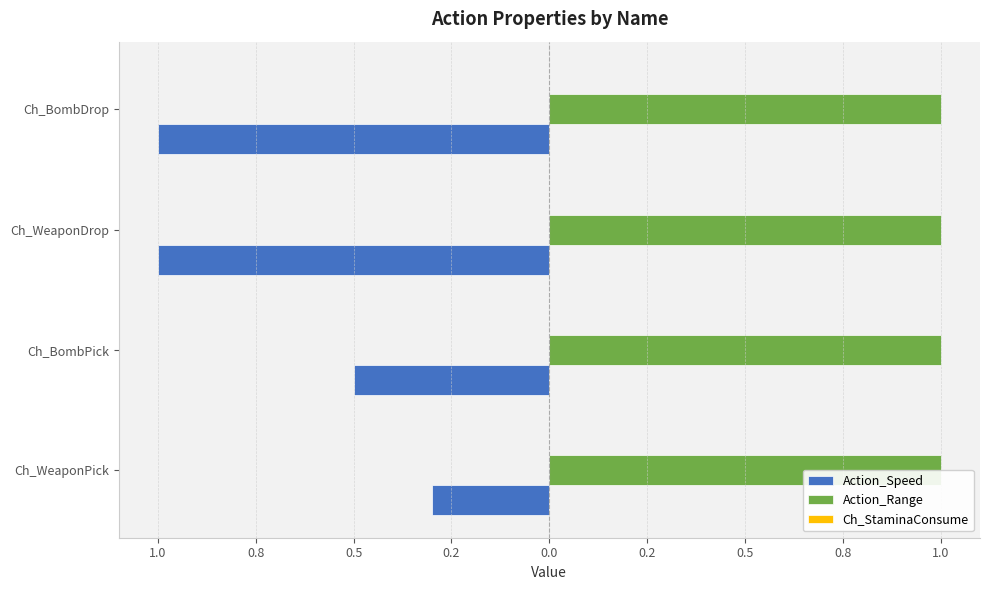

At how many categories does at least one series exceed 0?

4